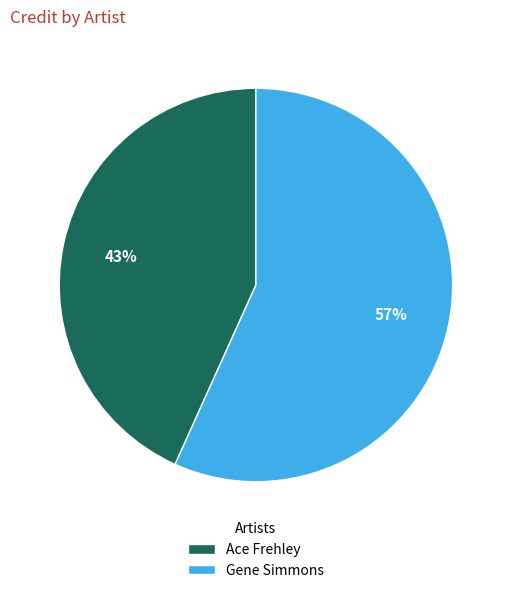

Between Ace Frehley and Gene Simmons, which is larger?

Gene Simmons